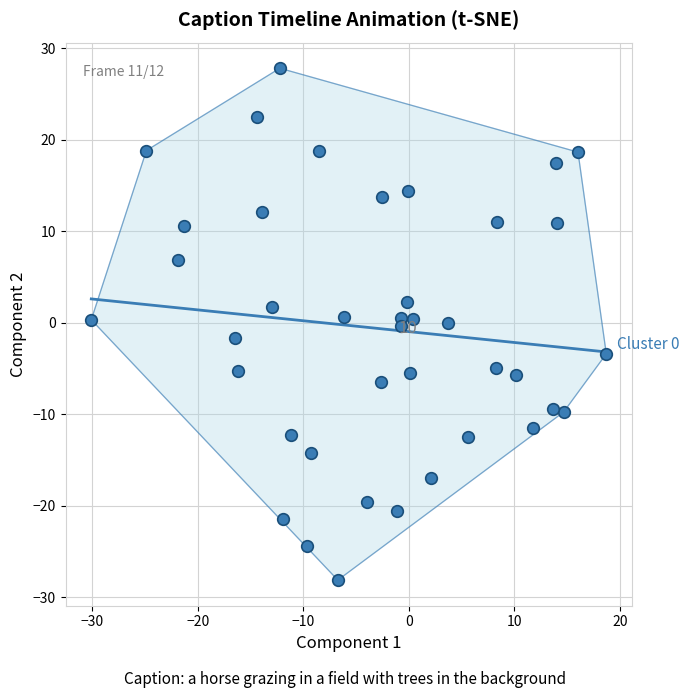

What is the range of Y values (max minus min)?

56.0